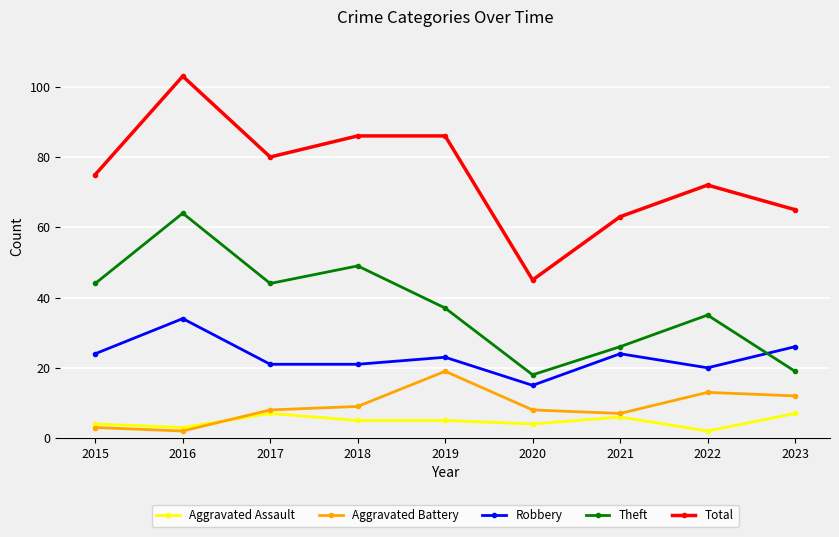

Is it true that Theft equals 29 at 2023?

False